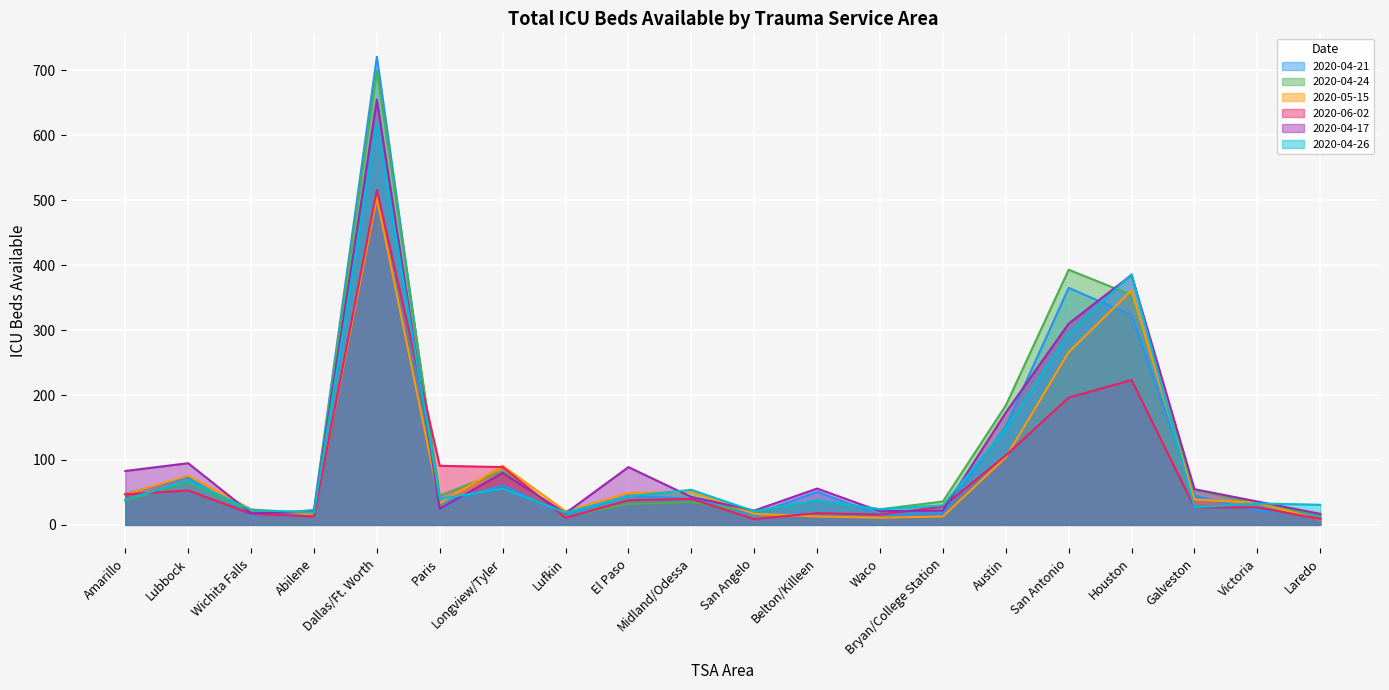

What is the smallest value displayed?

8